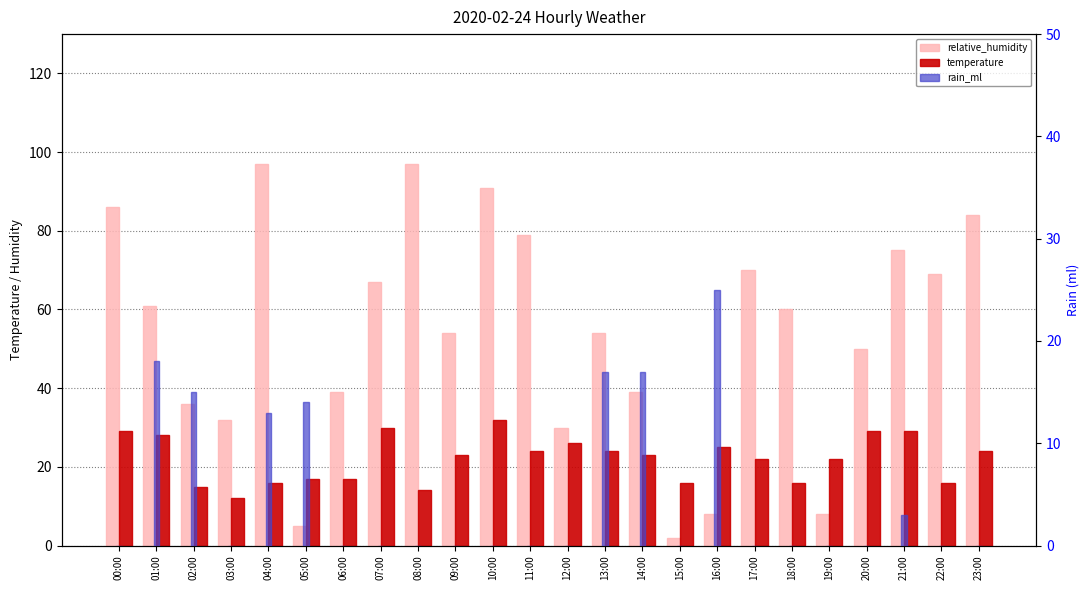

What position from the right is 20:00?

4